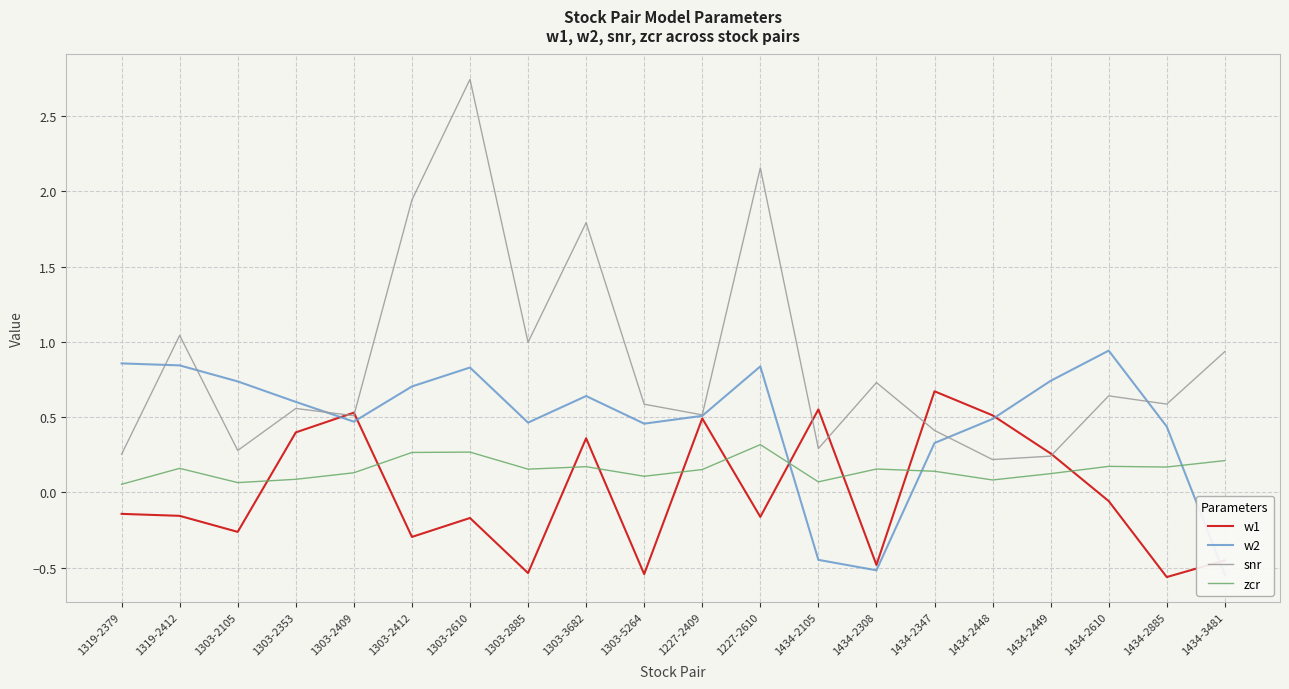

What is the difference between the second highest and second lowest values in the w1 series?

1.1